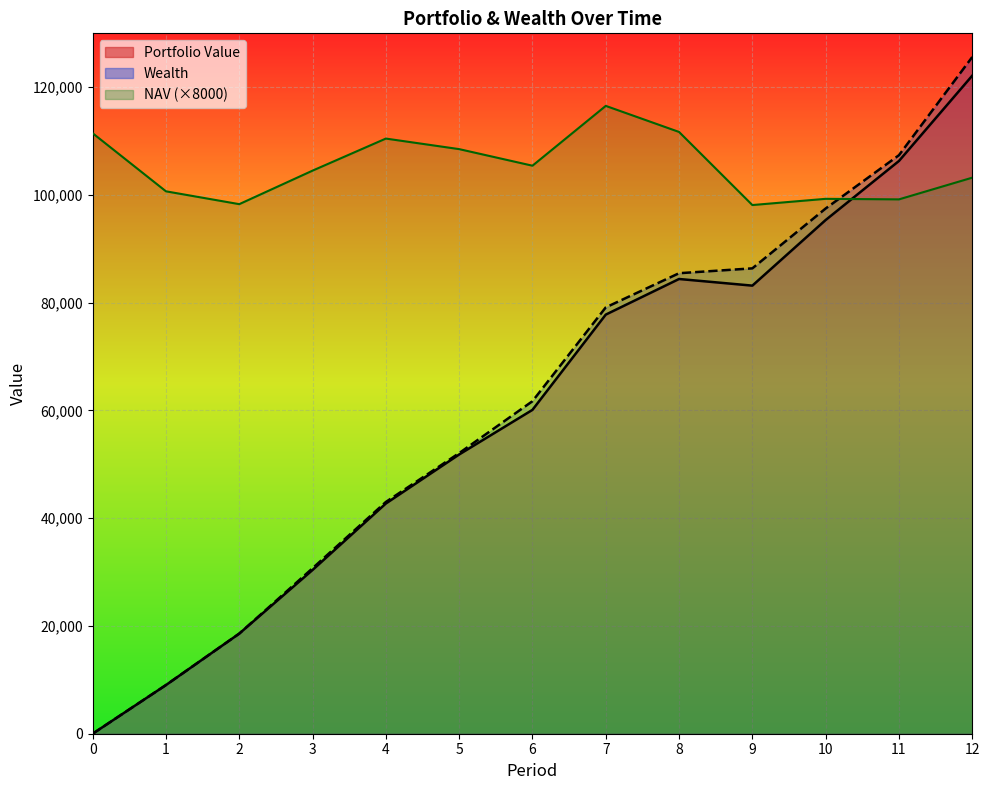

Reading left to right, extract all data points from this chart.

NAV: 0=111457.6	1=100676.8	2=98293.6	3=104516.0	4=110466.4	5=108508.8	6=105430.4	7=116534.4	8=111696.0	9=98127.2	10=99282.4	11=99180.8	12=103210.4
Portfolio Value: 0=0.0	1=9032.7	2=18582.2	3=30391.6	4=42729.1	5=51829.9	6=60110.7	7=77791.0	8=84402.8	9=83170.2	10=95348.7	11=106308.8	12=122146.7
Wealth: 0=0.0	1=9032.7	2=18582.2	3=30714.6	4=43016.2	5=52081.2	6=61718.5	7=79130.9	8=85474.7	9=86377.3	10=97486.7	11=107377.8	12=125604.1